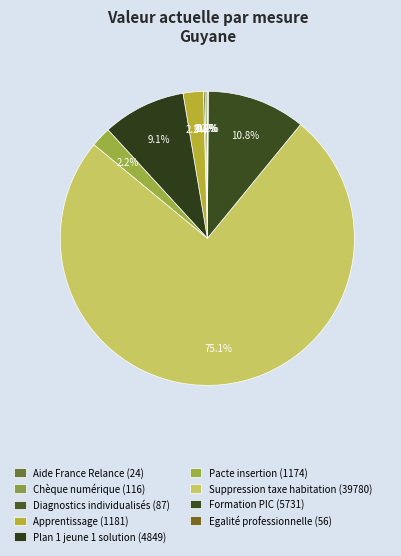

What is the largest slice in the pie chart?

Supprimer la taxe d'habitation